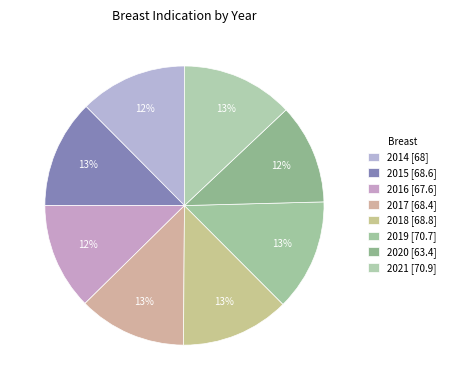

To the nearest percent, what percentage of the pie is 2017?

13%